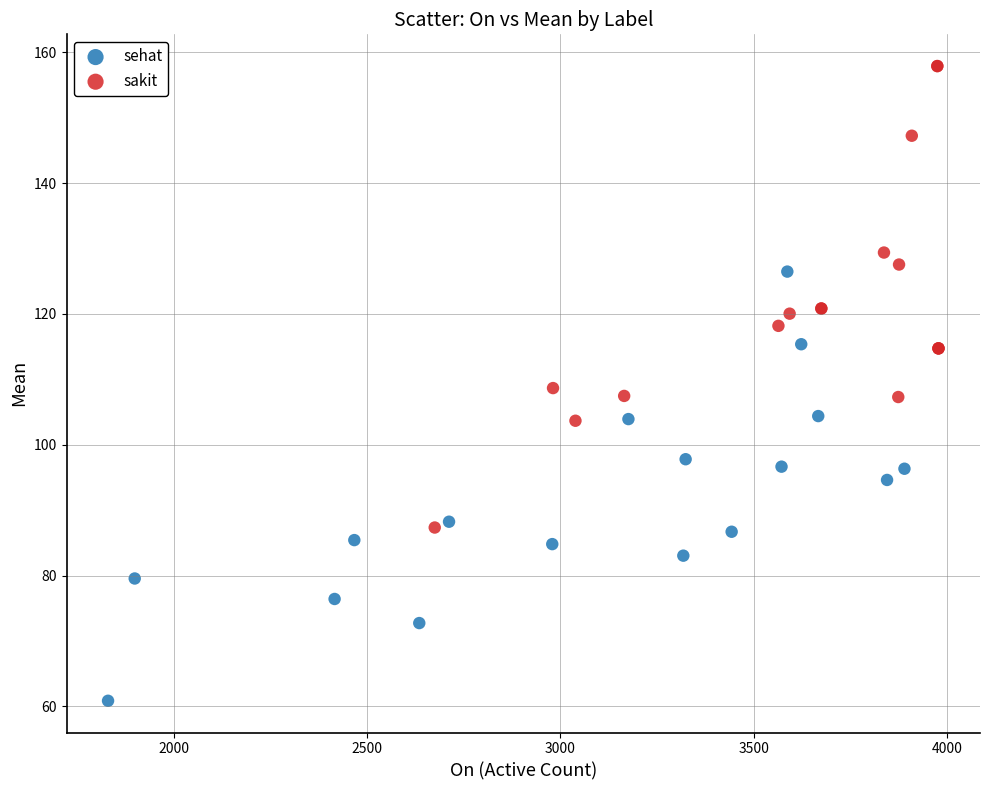

Which series reaches the maximum Y coordinate?

sakit